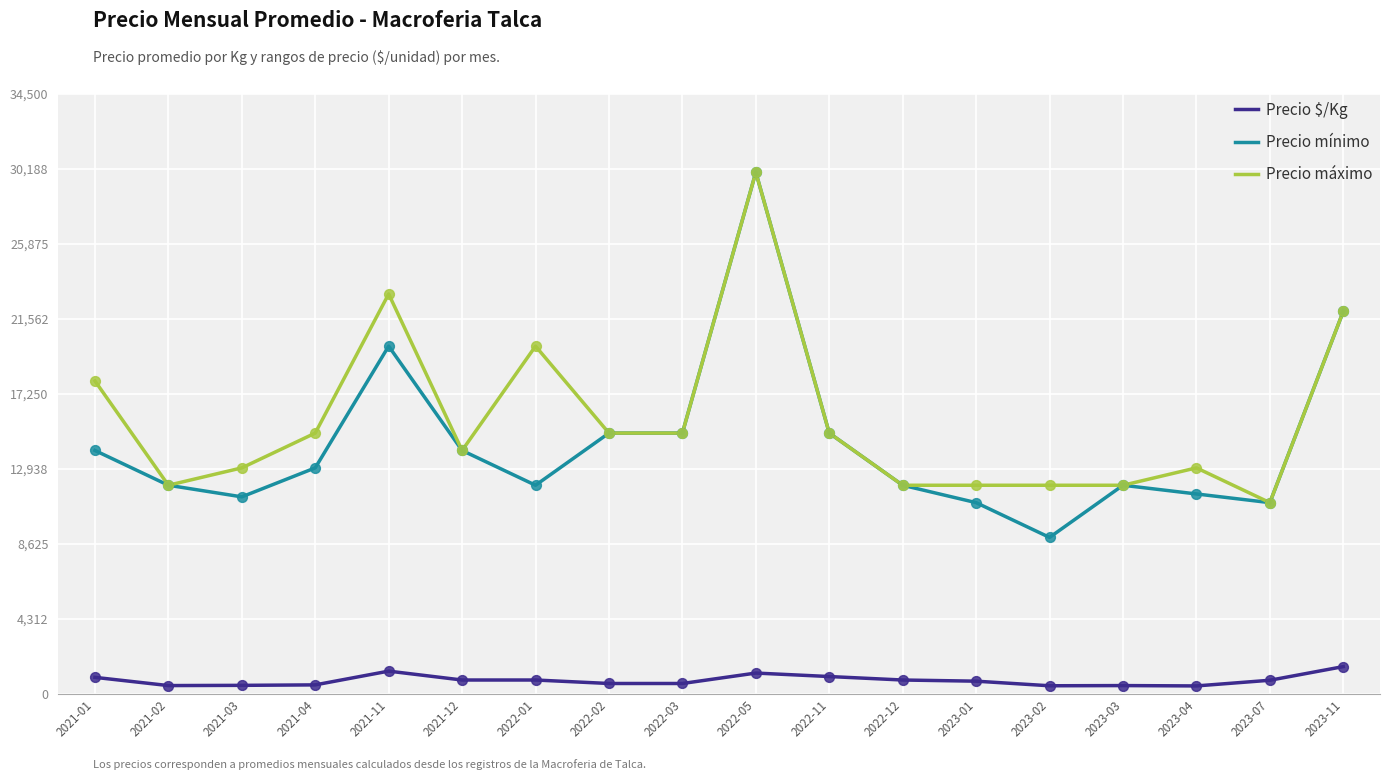

What are all the series names shown in the legend?

Precio $/Kg, Precio mínimo, Precio máximo